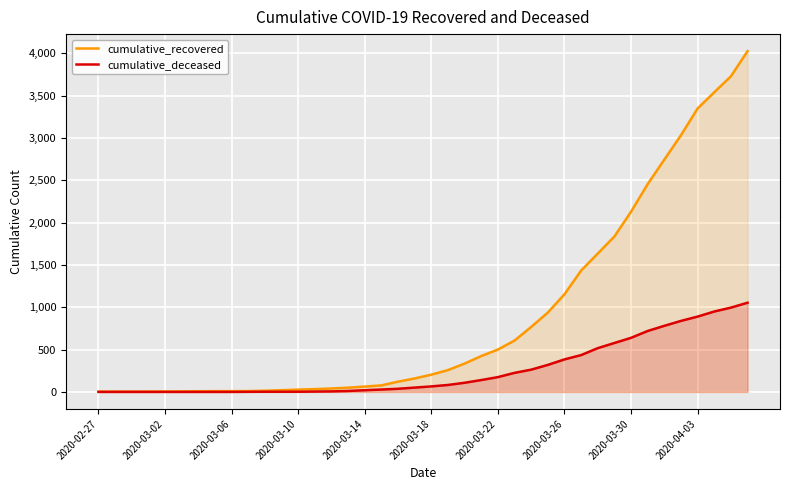

Which series has the largest total across all categories?

cumulative_recovered